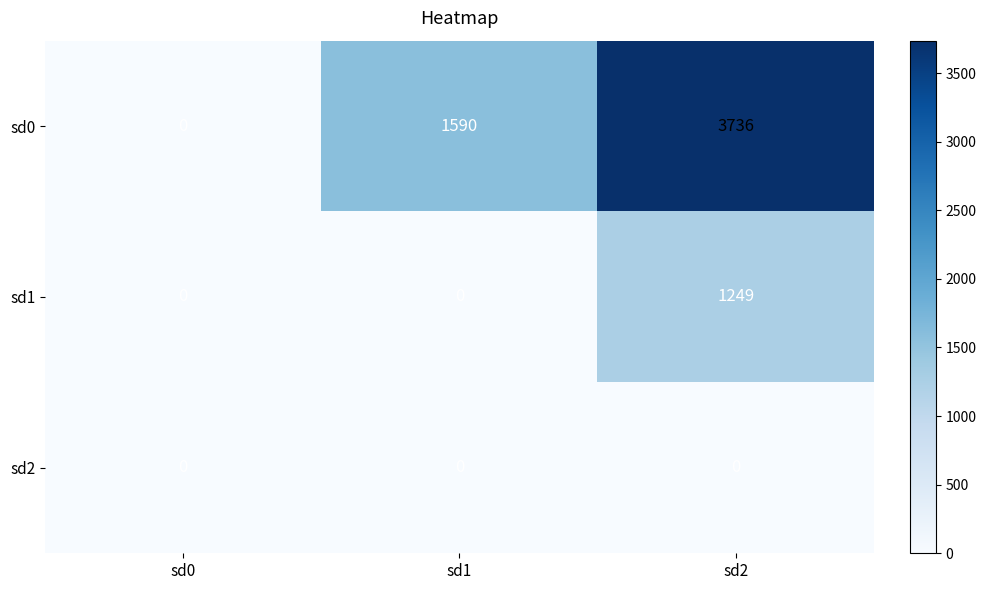

The value of sd1 at sd1 is 0. True or false?

True